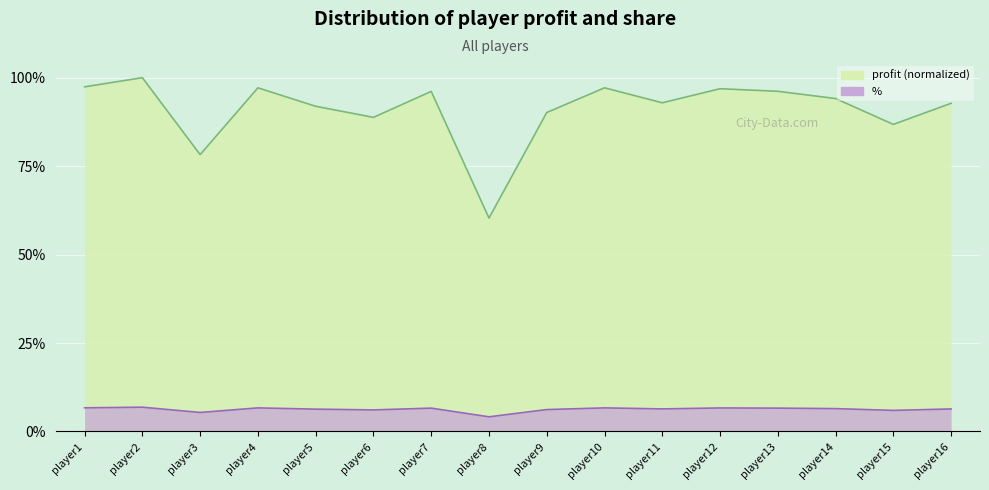

Which series has the largest total across all categories?

profit